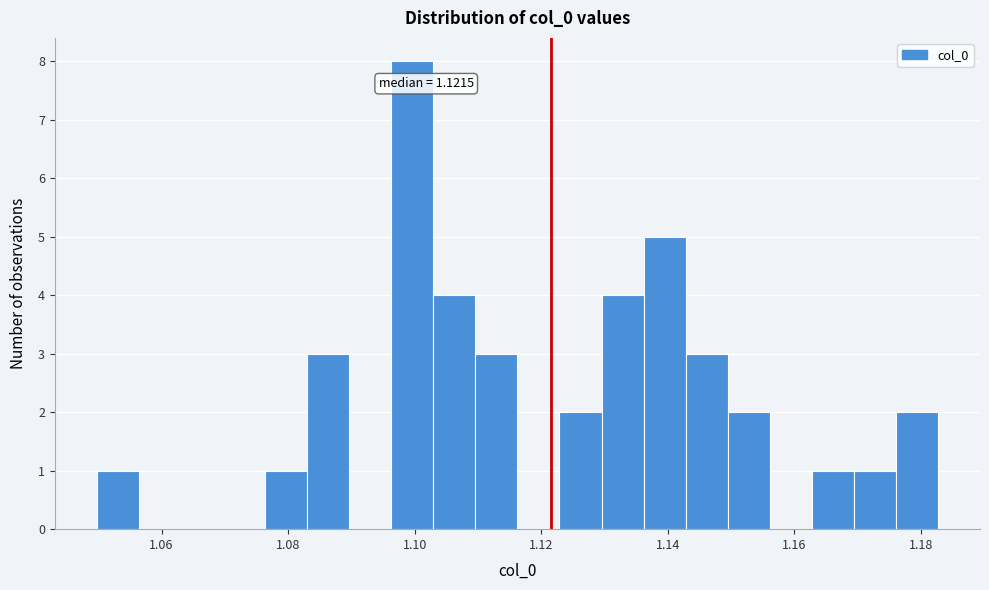

Read against the x-axis, roughly where is the centre of the tallest bar?

1.100